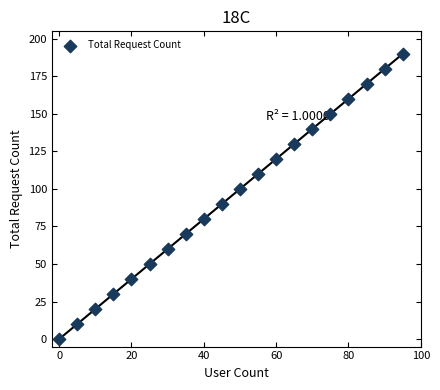

What is the range of X values (max minus min)?

95